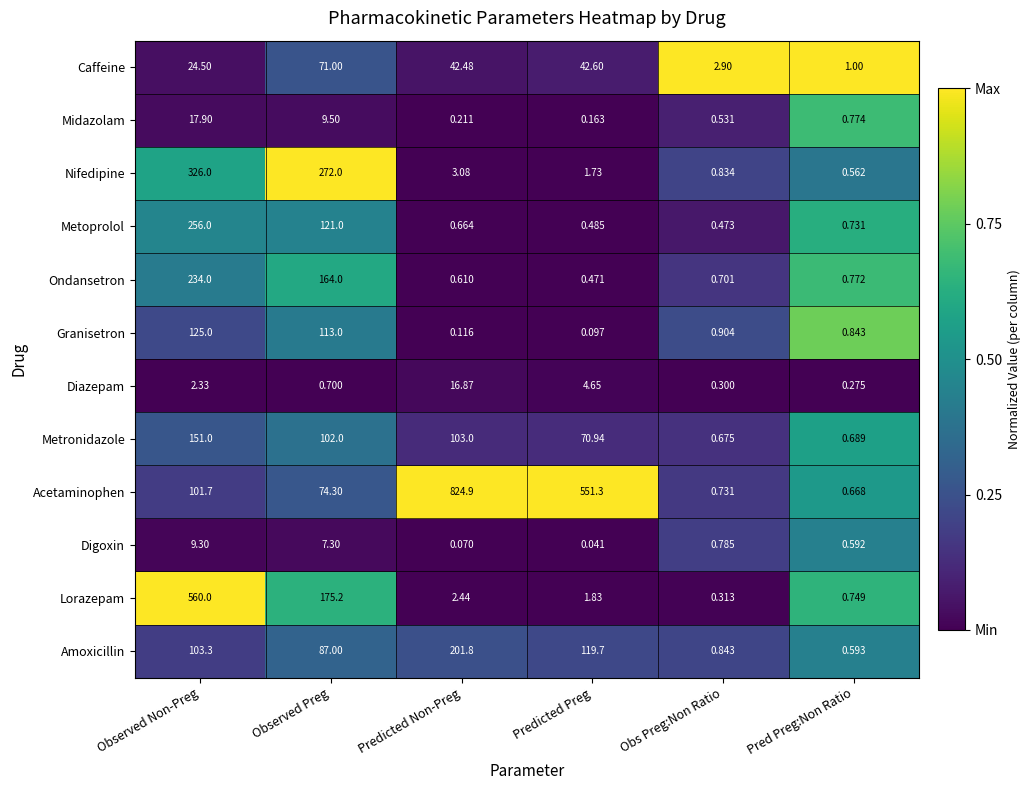

Which series has the largest total across all categories?

Acetaminophen